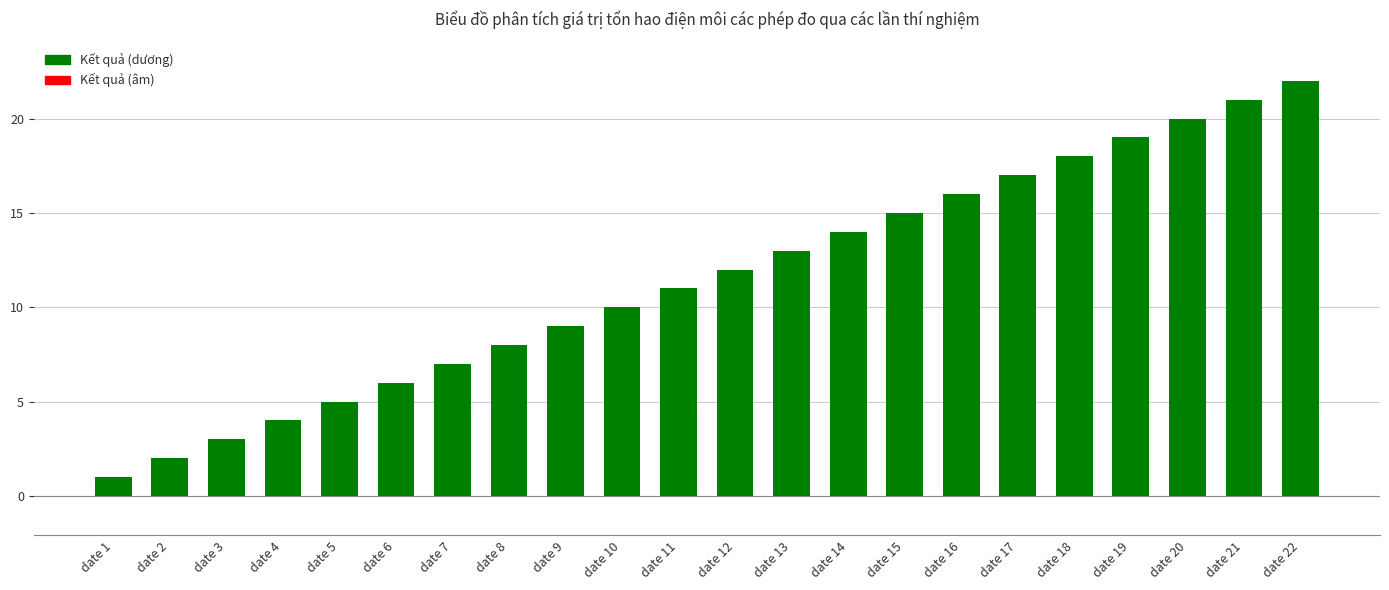

Reading left to right, what are all the values shown in this chart?

date 1=1	date 2=2	date 3=3	date 4=4	date 5=5	date 6=6	date 7=7	date 8=8	date 9=9	date 10=10	date 11=11	date 12=12	date 13=13	date 14=14	date 15=15	date 16=16	date 17=17	date 18=18	date 19=19	date 20=20	date 21=21	date 22=22